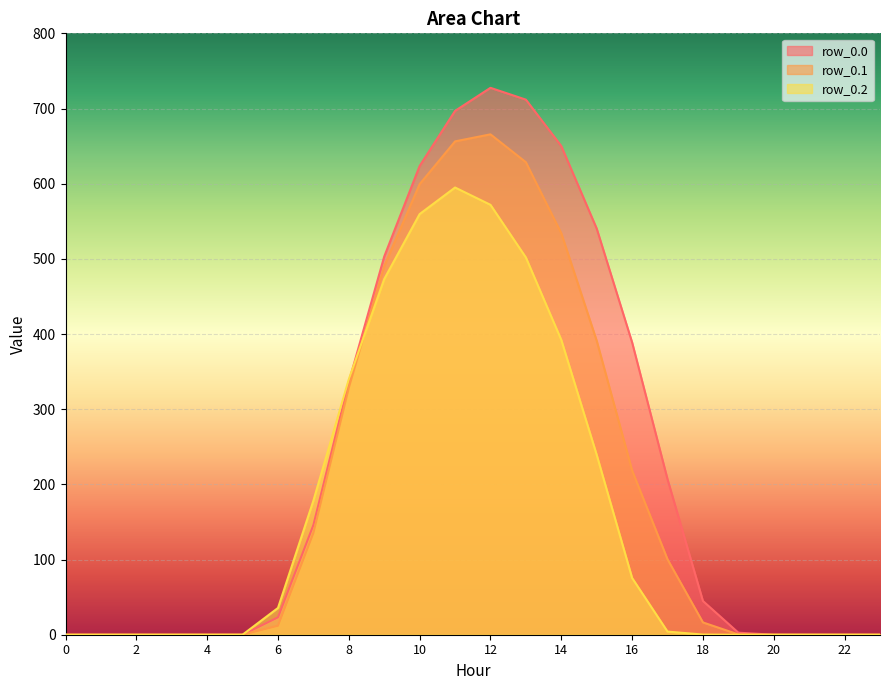

What is the maximum value shown in the chart?

727.5